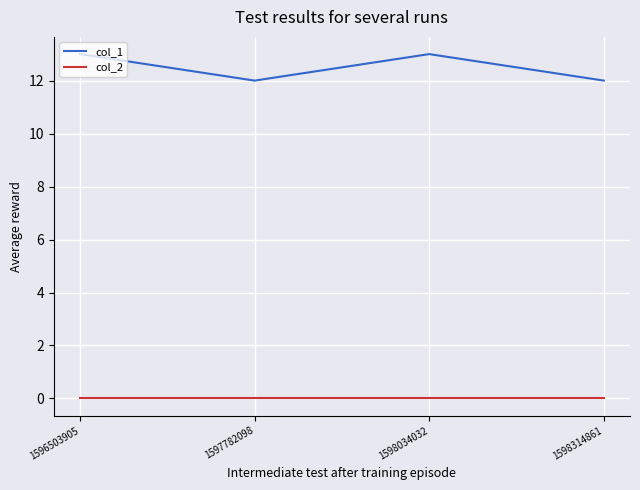

True or false: col_1 and col_2 intersect in this chart.

False